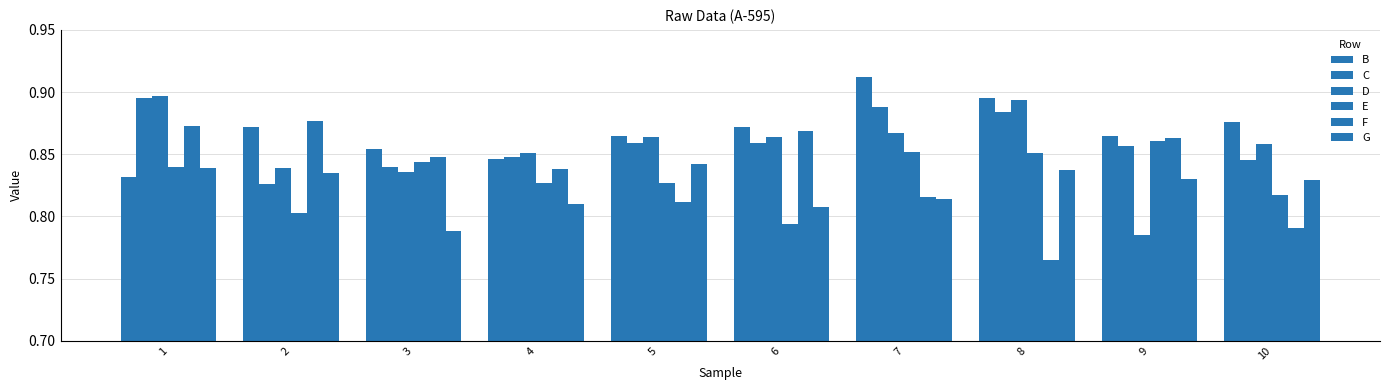

What is the value of the F bar at the 9th from the left?

0.9